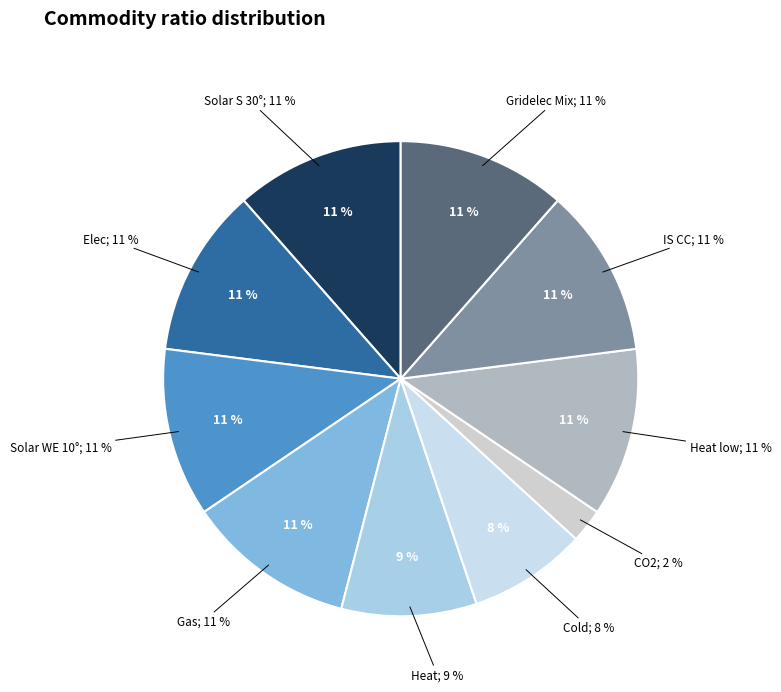

To the nearest percent, what is the difference between the largest and smallest slice percentages?

9%